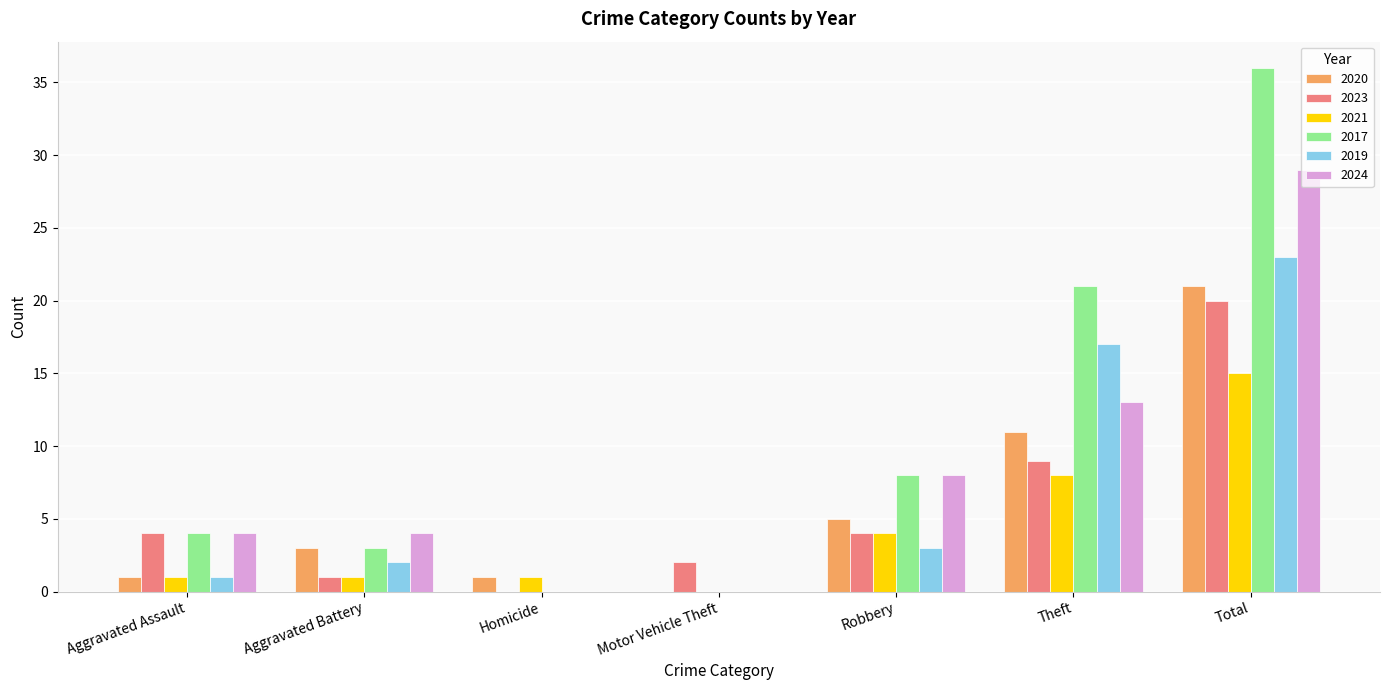

The 2023 series shows 4 at Aggravated Assault. True or false?

True